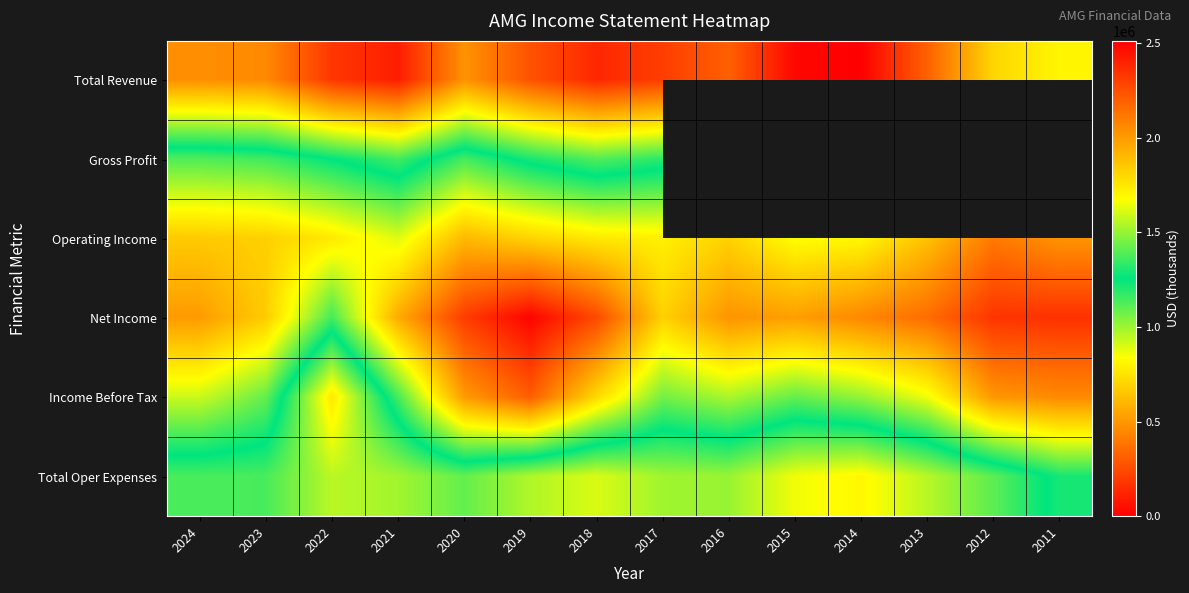

At 2011, list the series in order from largest to smallest.

Total Revenue, Gross Profit, Total Oper Expenses, Operating Income, Income Before Tax, Net Income